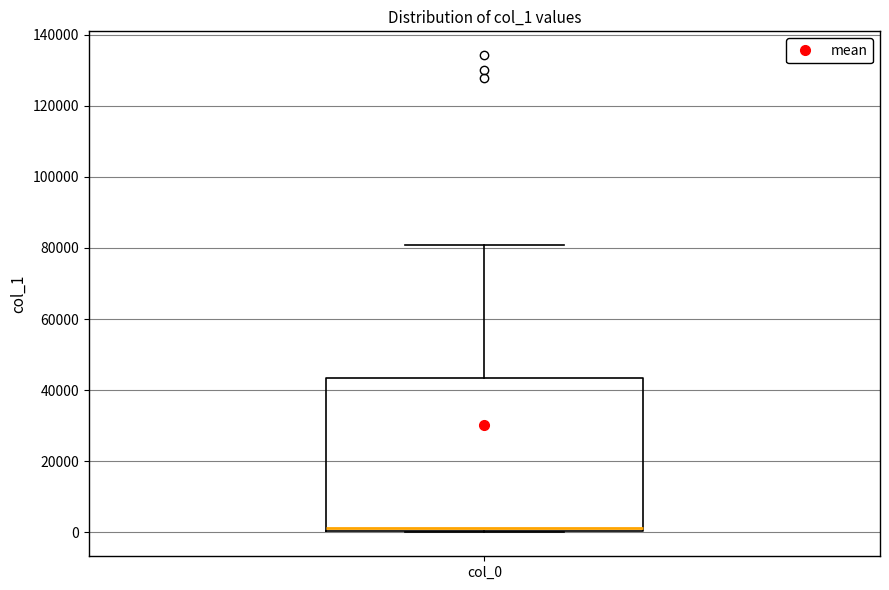

Transcribe this box plot: give where the median line is, the range the box spans, and where the two whiskers end, as read against the y-axis. The values are not printed on the chart, so give them approximately, as read against the axis.

median 2000, box 0 to 44000, whiskers 0 to 80000